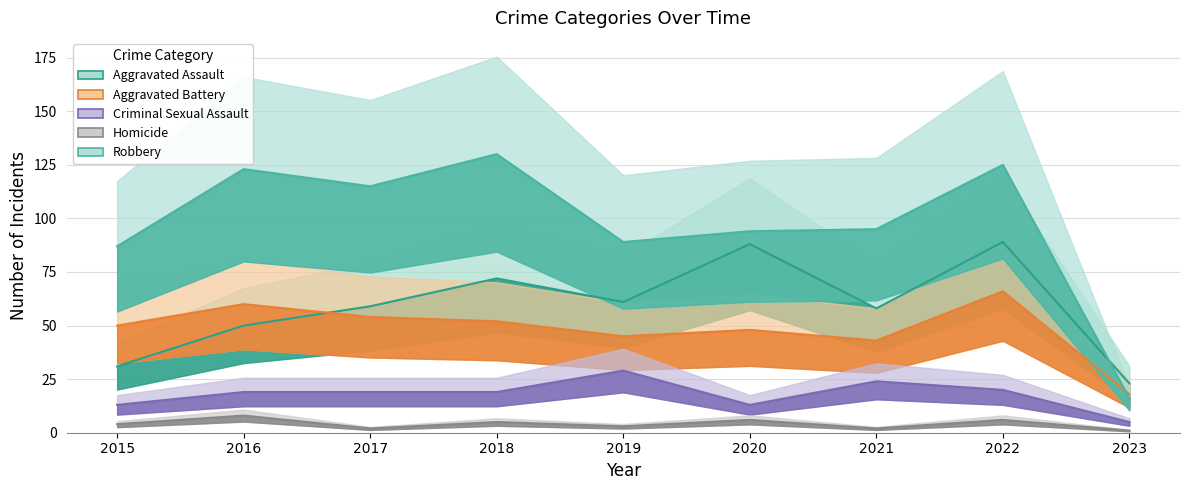

Rank the categories by Homicide value from lowest to highest.

2023, 2017, 2021, 2019, 2015, 2018, 2020, 2022, 2016